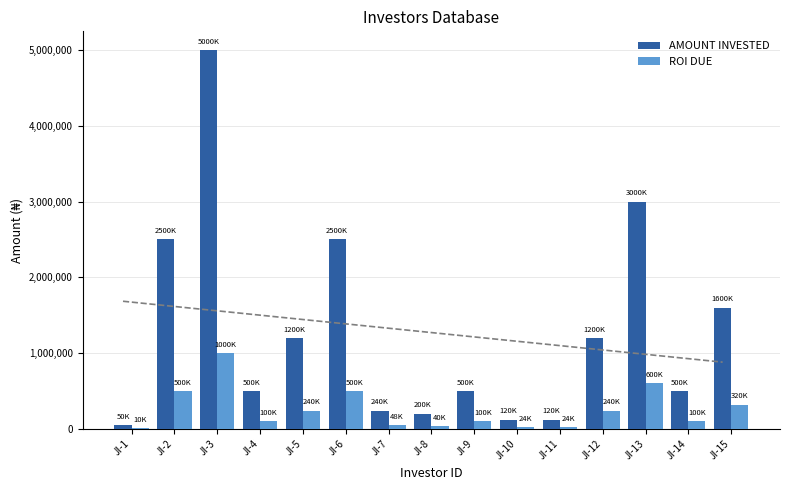

Which series has the largest total across all categories?

AMOUNT INVESTED